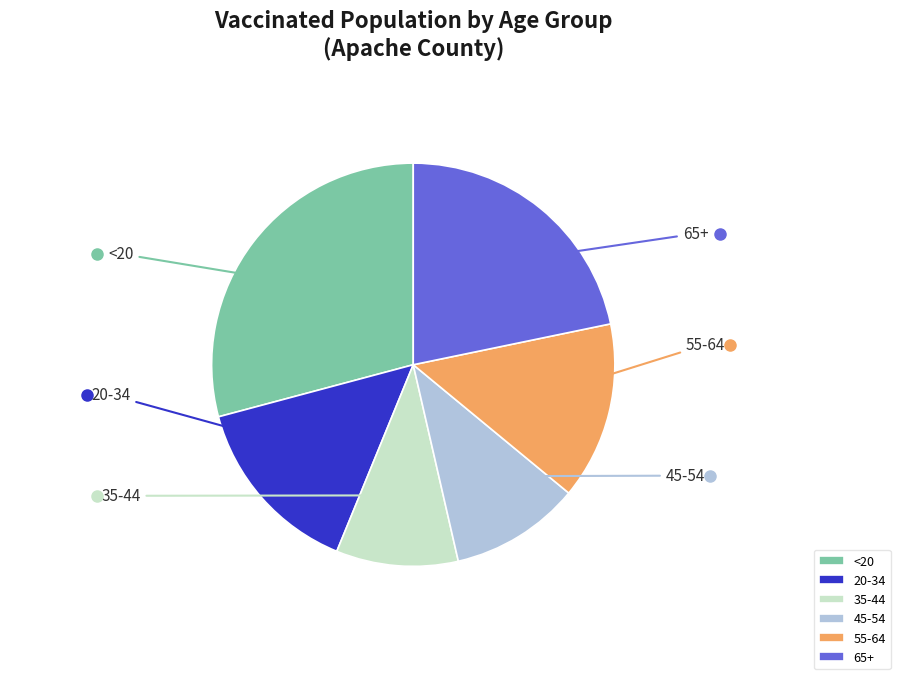

The <20 slice represents 29% of the pie. True or false?

True